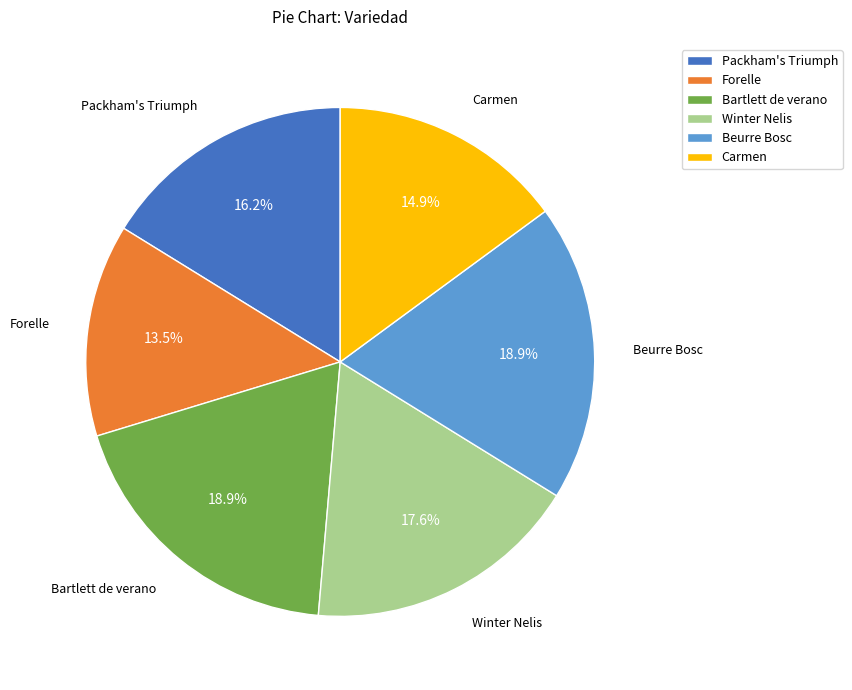

What is the ratio of the value at Beurre Bosc to the value at Packham's Triumph?

1.2